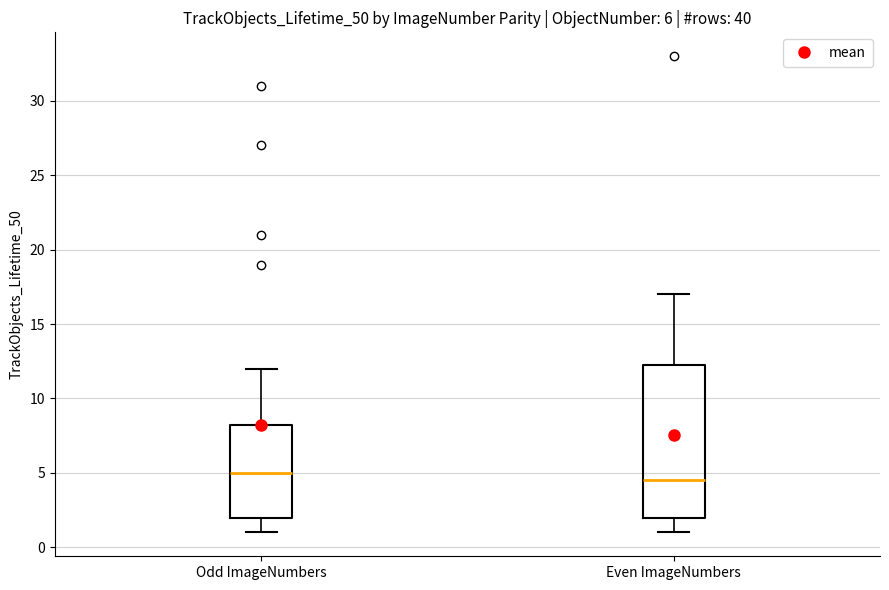

Which box is the tallest, from its lower edge to its upper edge?

Even ImageNumbers